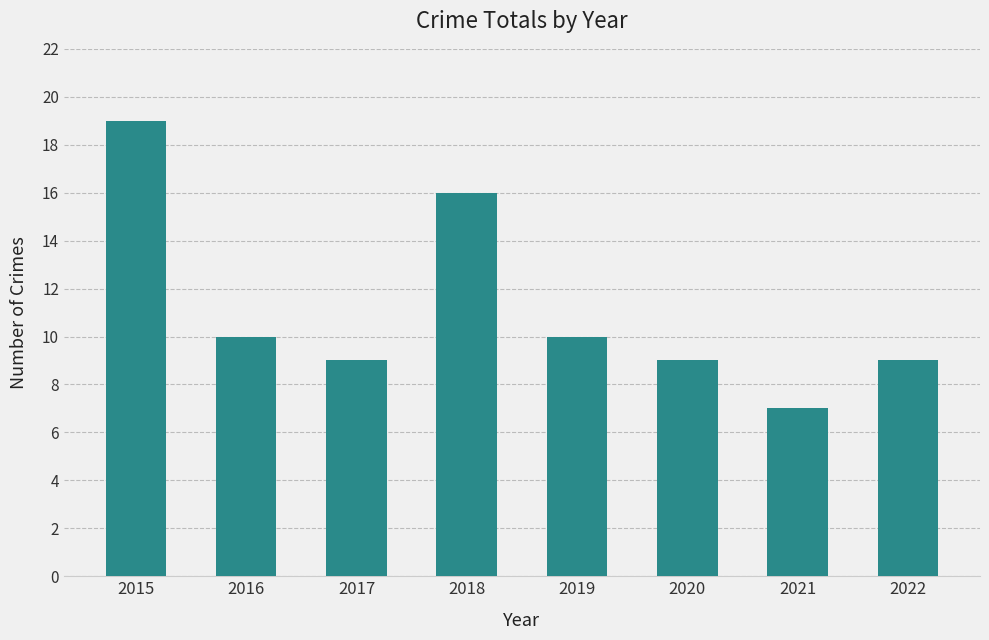

Reading left to right, what are all the values shown in this chart?

2015=19	2016=10	2017=9	2018=16	2019=10	2020=9	2021=7	2022=9